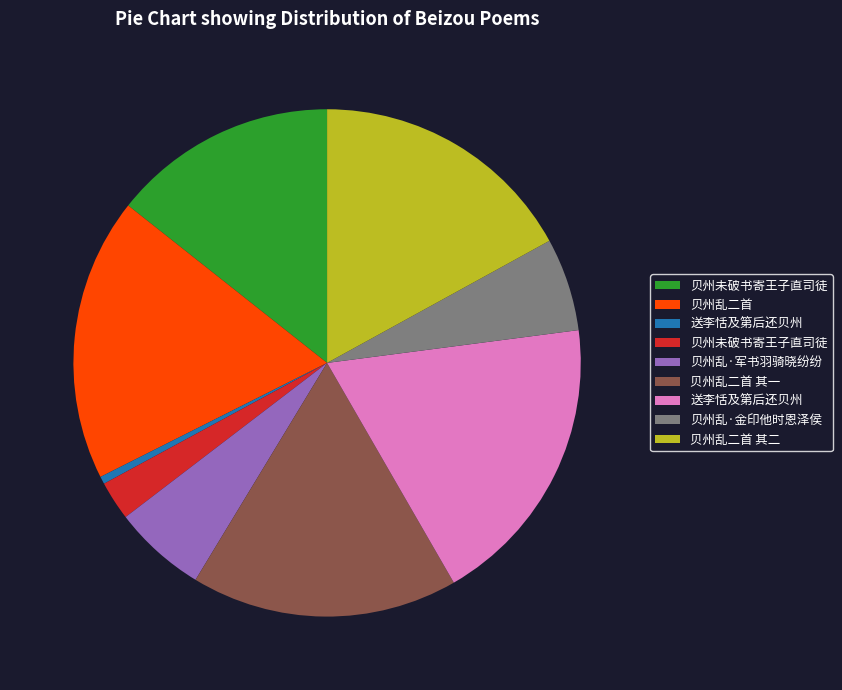

Is there any slice that represents more than half of the pie?

No